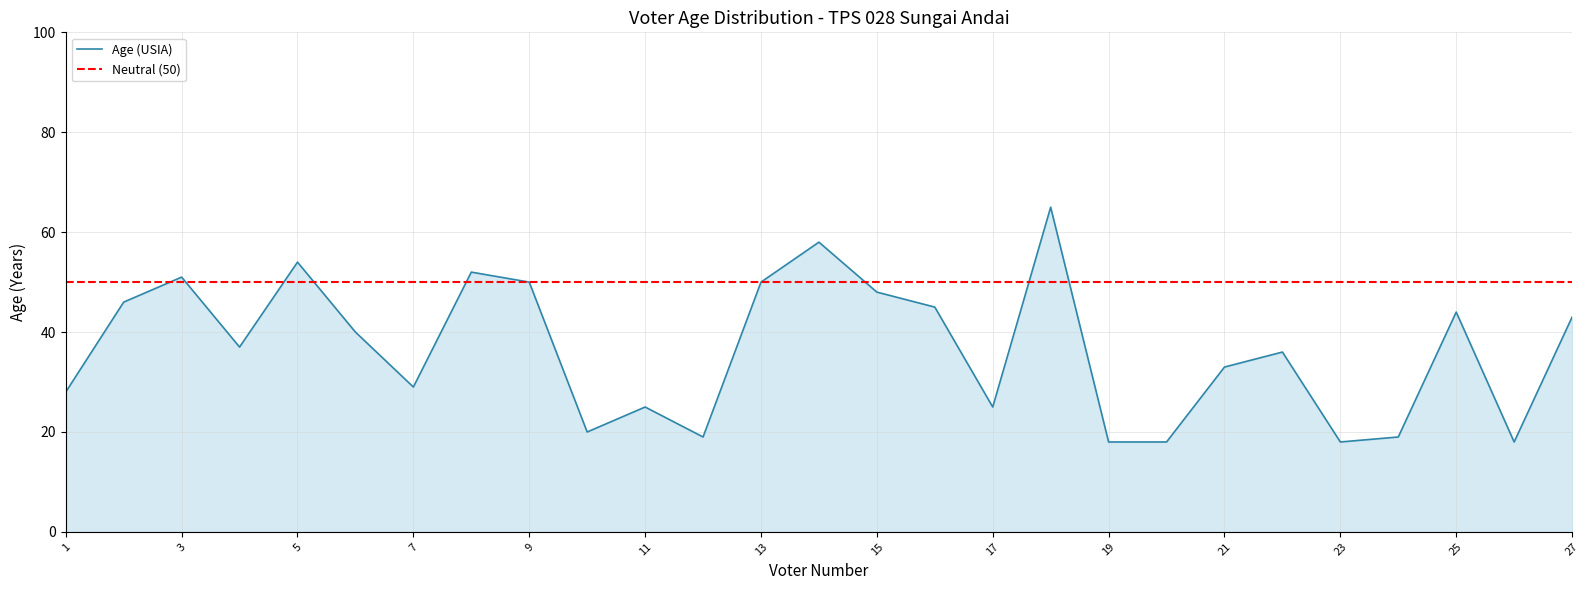

What is the greatest value displayed?

65